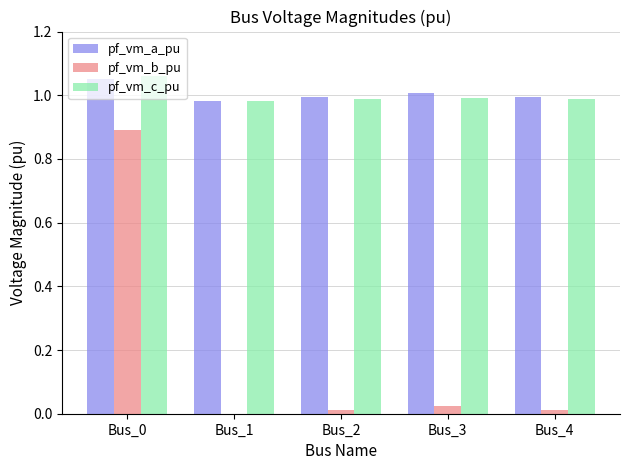

What is the difference between the pf_vm_b_pu values at Bus_0 and Bus_1?

0.9